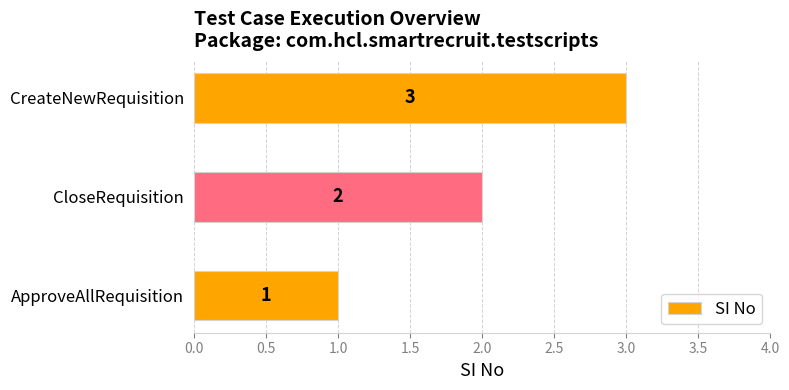

Approximately how many times larger is the value at ApproveAllRequisition compared to CreateNewRequisition?

0.3